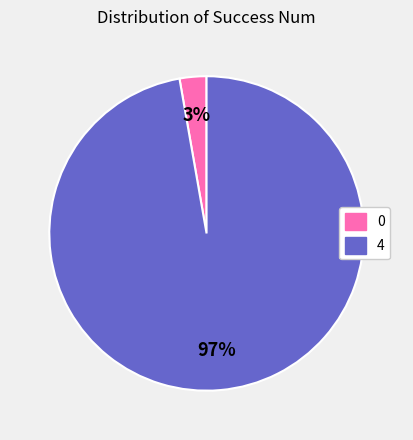

The 0 slice represents 16% of the pie. True or false?

False